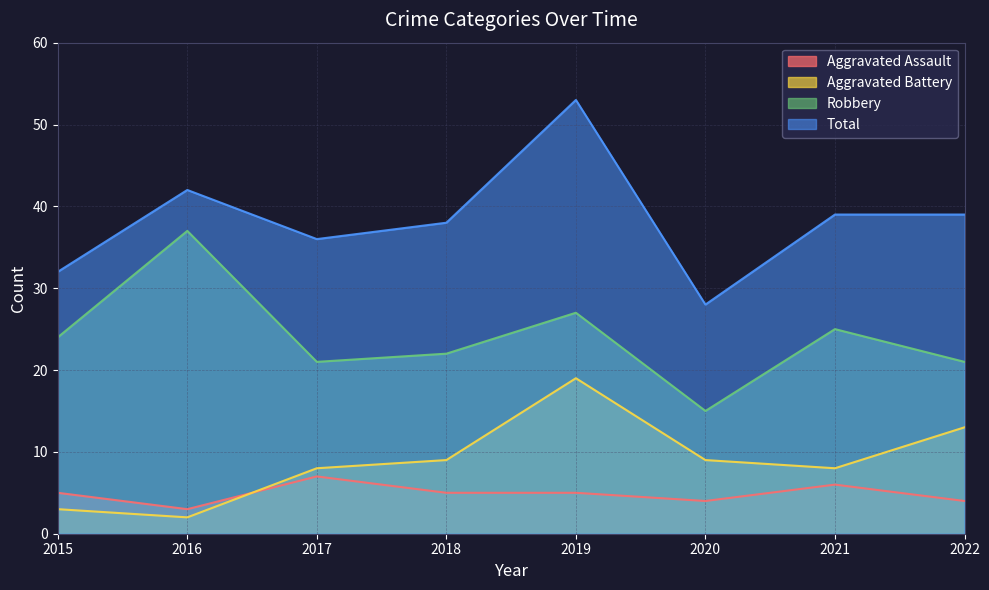

Reading right to left, list all the values displayed in this chart.

Aggravated Assault: 4	6	4	5	5	7	3	5
Aggravated Battery: 13	8	9	19	9	8	2	3
Robbery: 21	25	15	27	22	21	37	24
Total: 39	39	28	53	38	36	42	32